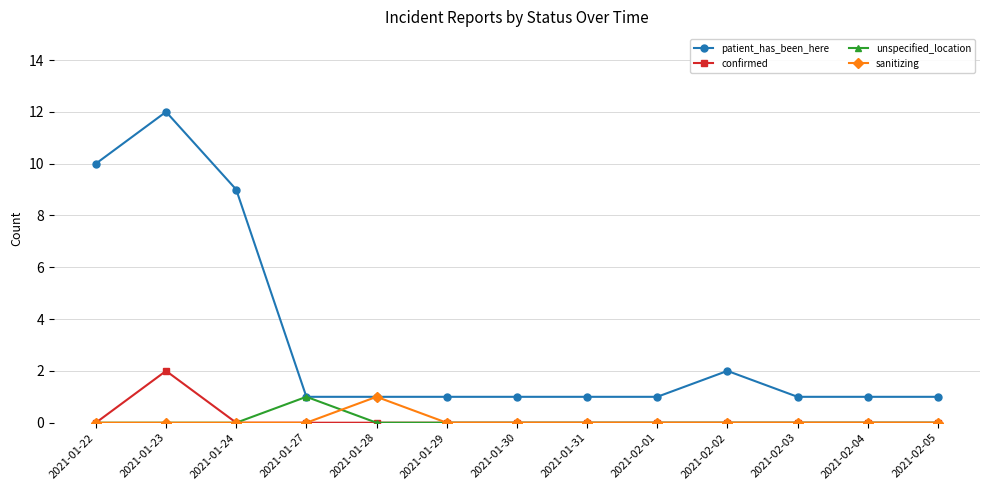

Is the value of sanitizing at 2021-02-01 greater than the value of patient_has_been_here at 2021-01-23?

No